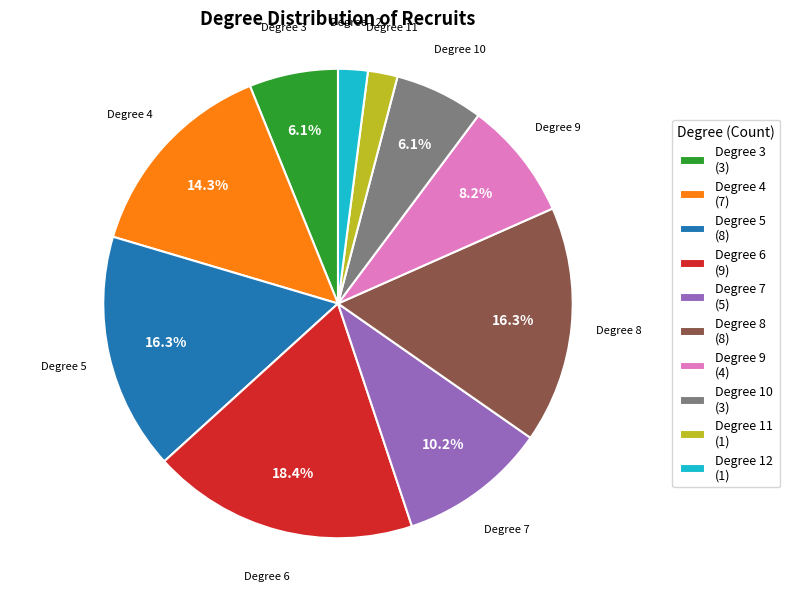

Count the number of slices in the pie.

10